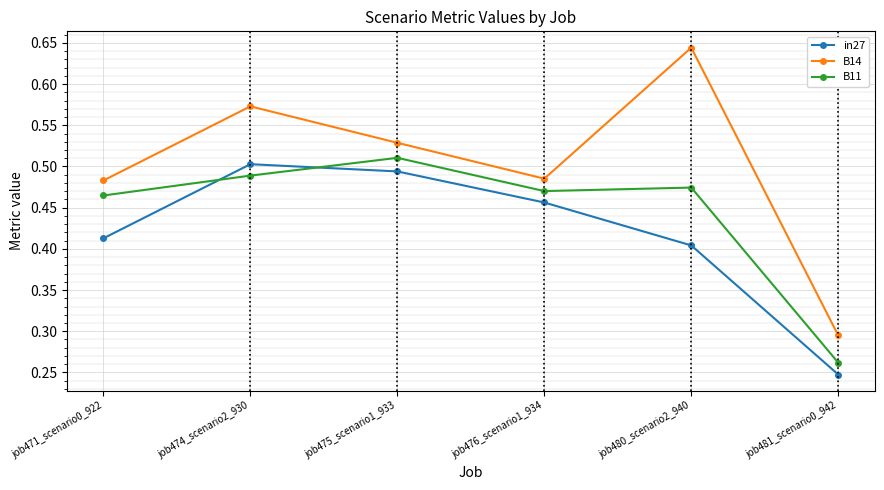

True or false: B14 and in27 cross at least once.

False